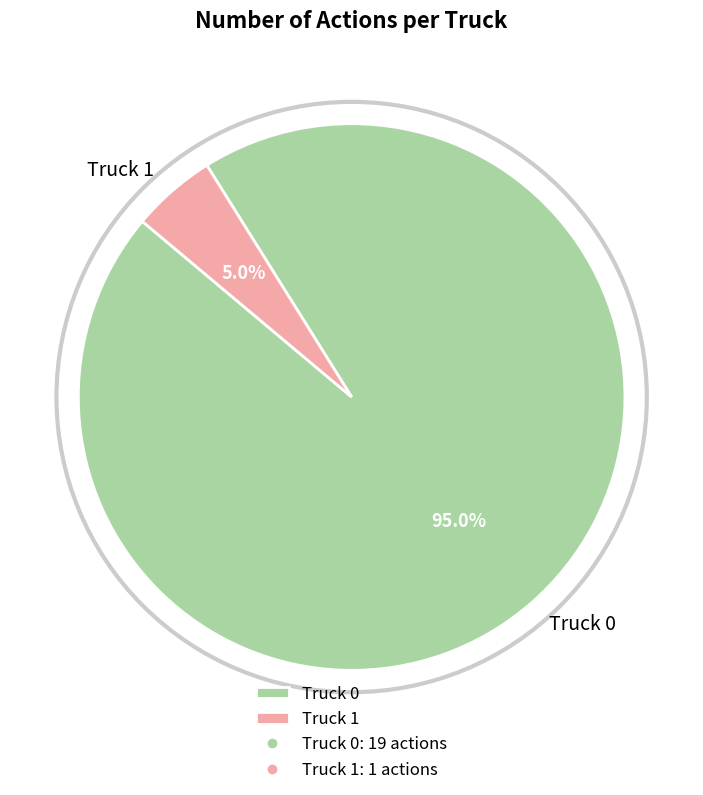

Is there a majority slice in this chart?

Yes